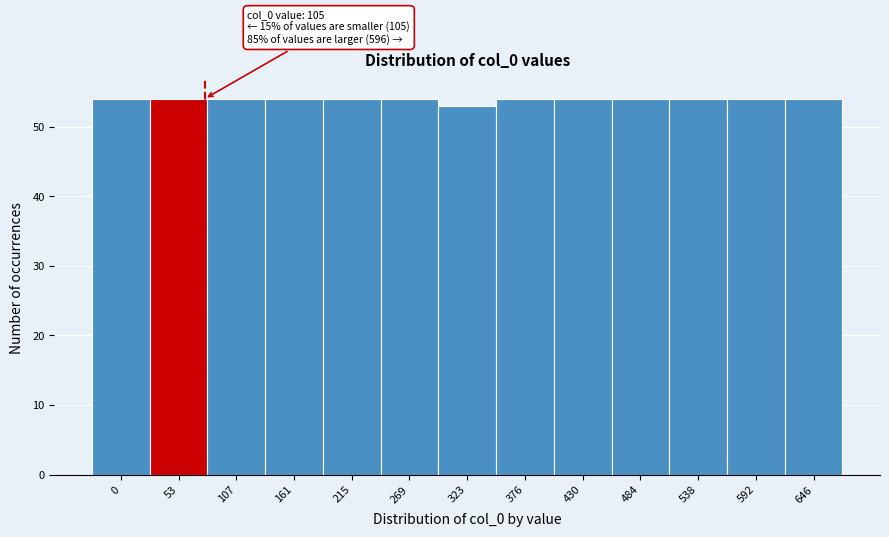

Reading right to left, extract all data points from this chart.

646=54	592=54	538=54	484=54	430=54	376=54	323=53	269=54	215=54	161=54	107=54	53=54	0=54